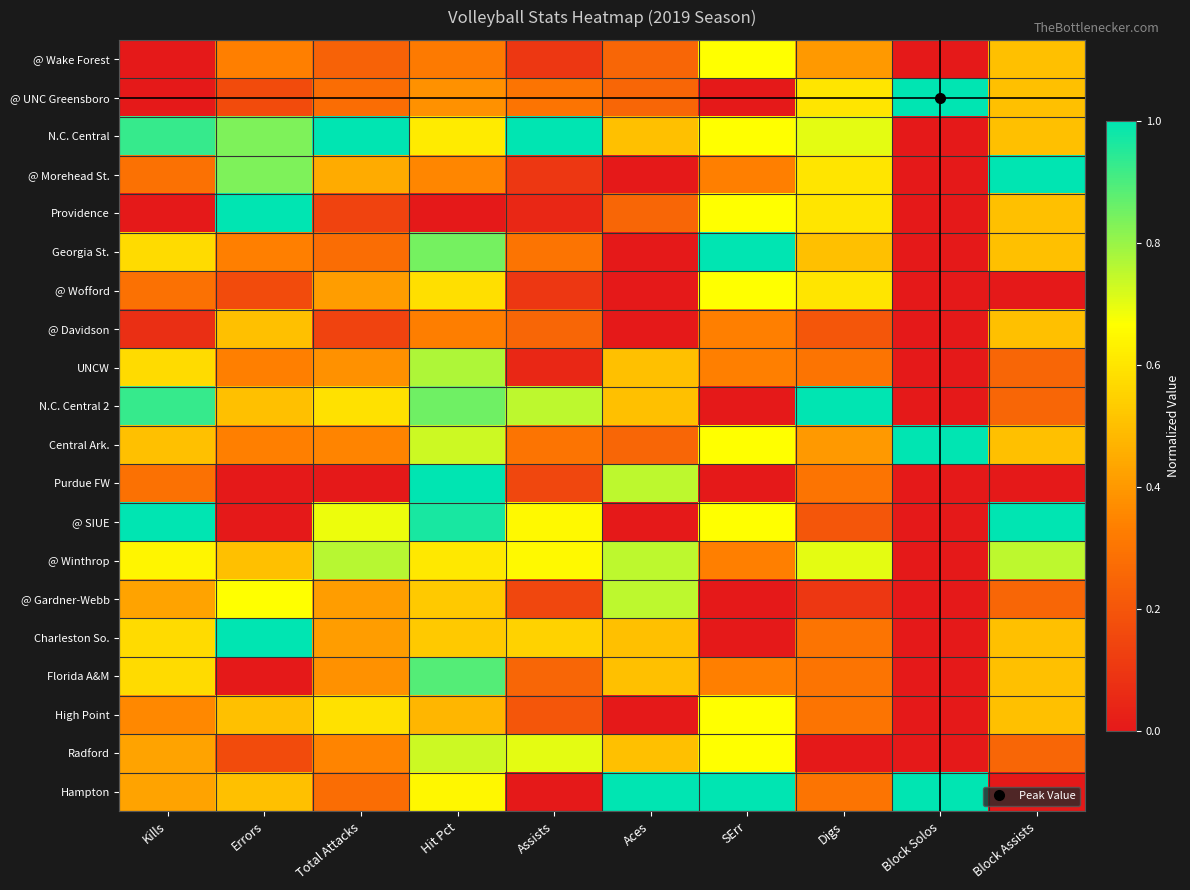

At how many categories does at least one series exceed 0?

10